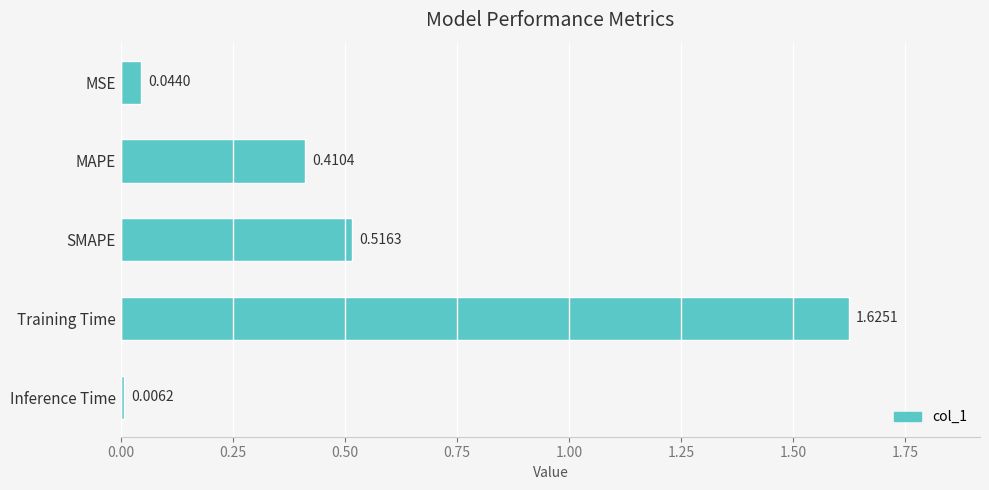

What is the label of the 2nd bar from the bottom?

Training Time